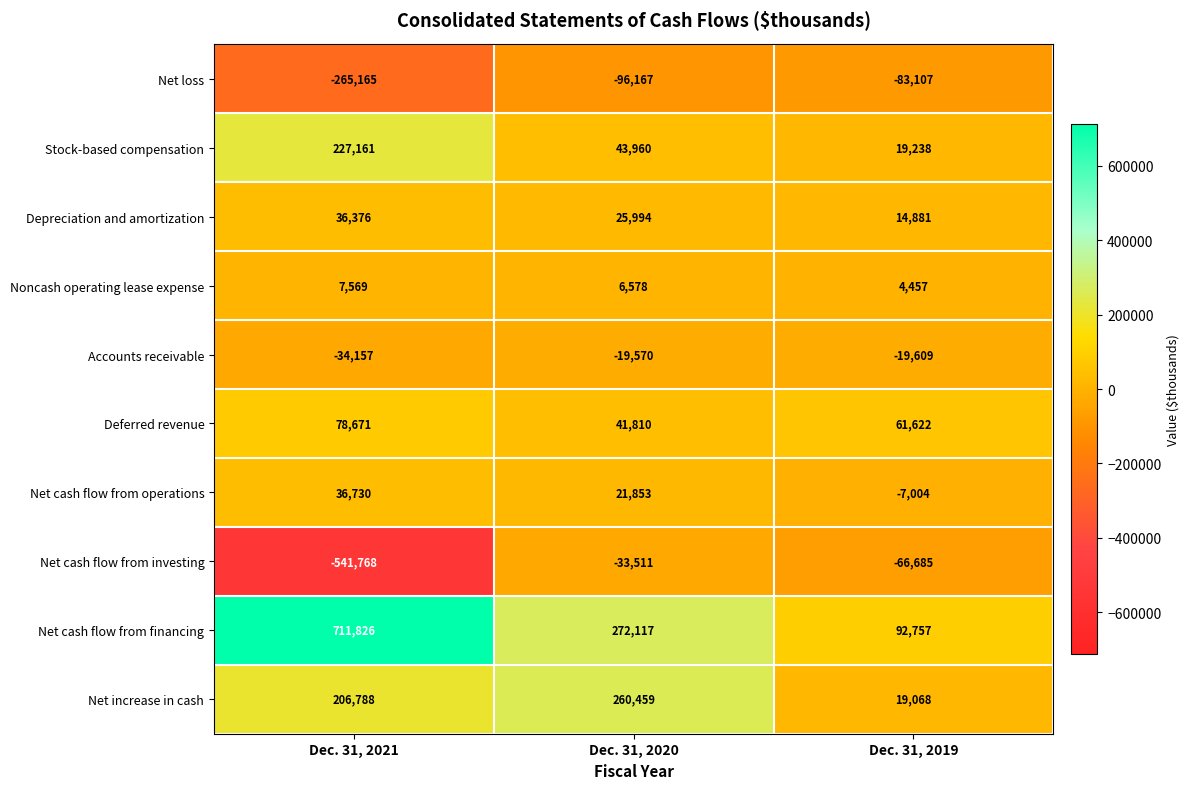

List the series in order of their peak value, lowest first.

Net loss, Net cash flow from investing, Accounts receivable, Noncash operating lease expense, Depreciation and amortization, Net cash flow from operations, Deferred revenue, Stock-based compensation, Net increase in cash, Net cash flow from financing